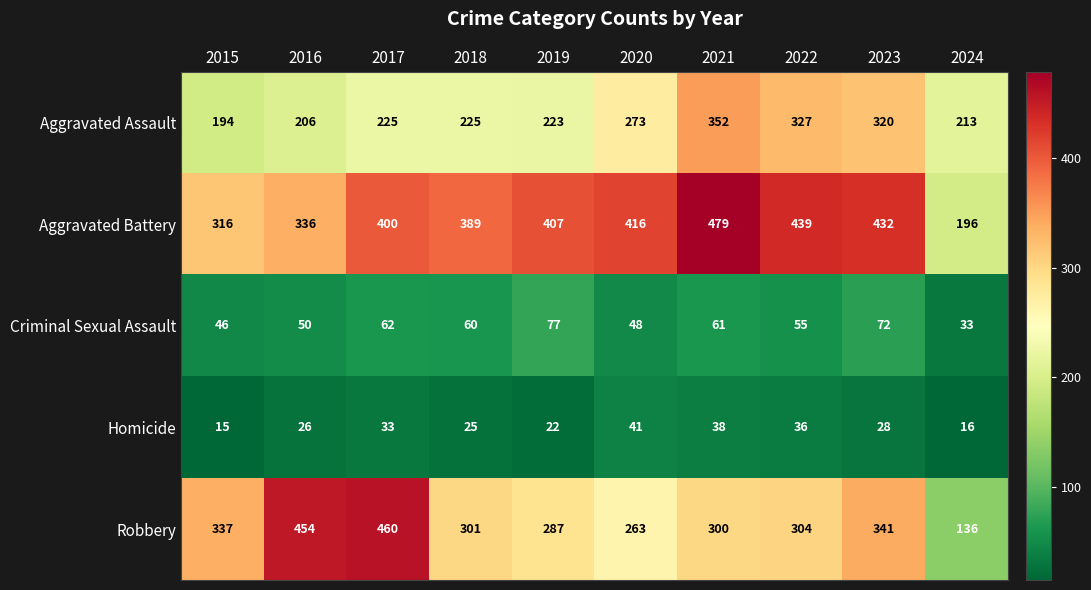

What is the maximum value shown in the chart?

479